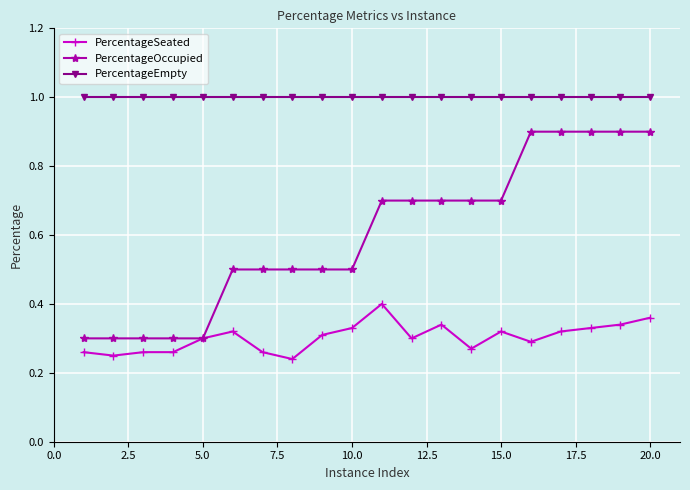

Does the chart display data point markers on the line(s)?

Yes